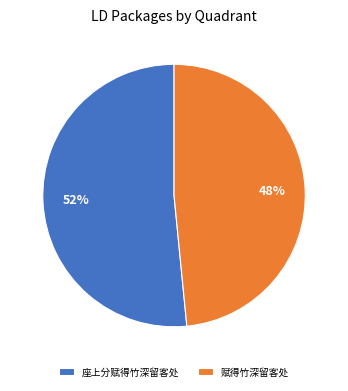

The 座上分赋得竹深留客处 slice represents 45% of the pie. True or false?

False